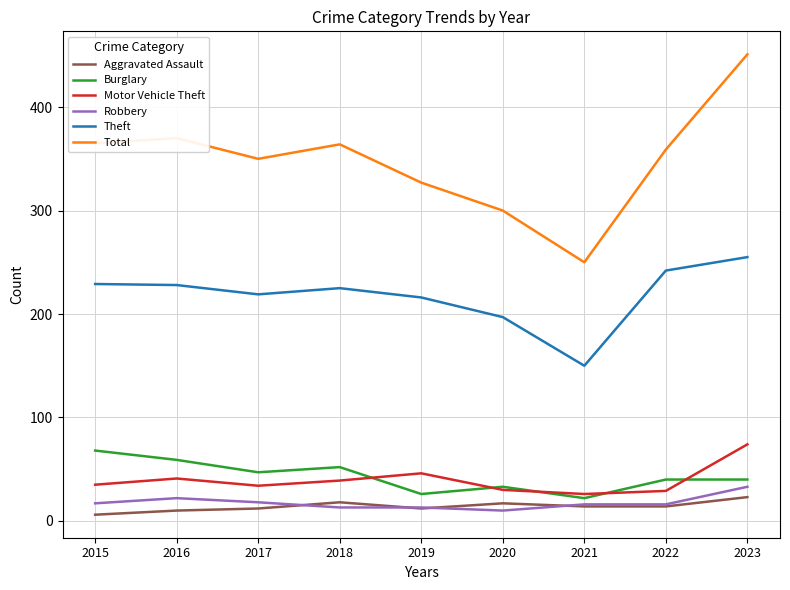

Is the value of Motor Vehicle Theft at 2022 greater than the value of Robbery at 2019?

Yes